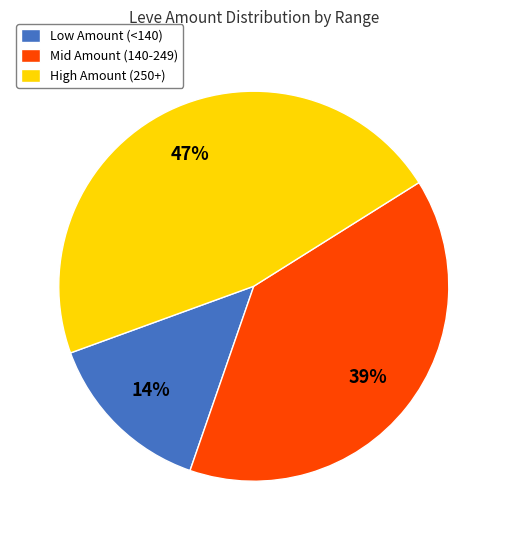

To the nearest percent, what is the combined percentage of Mid Amount (140-249) and High Amount (250+)?

86%